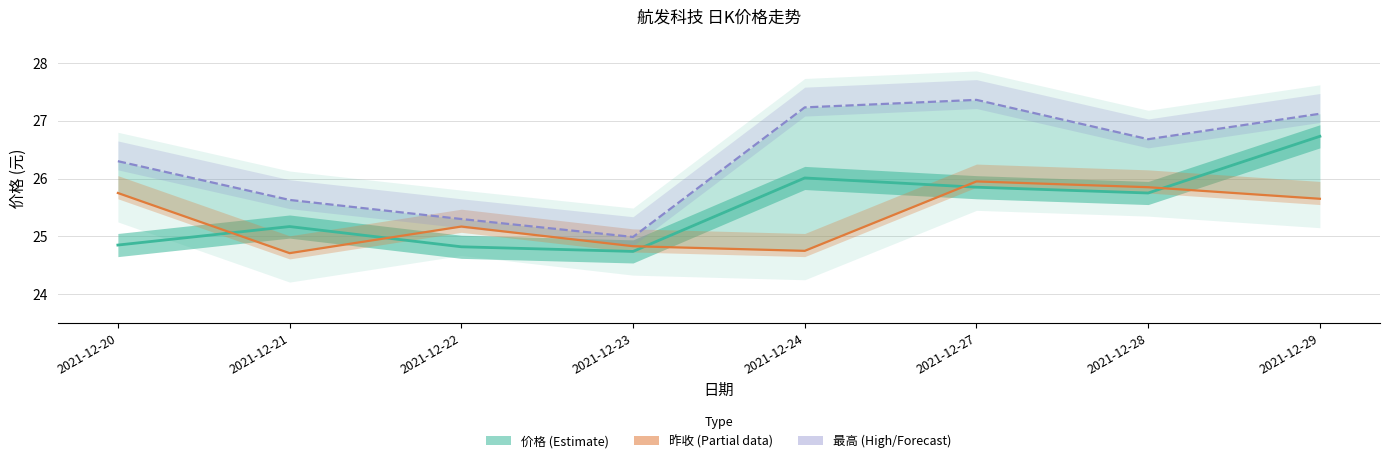

List the labels in order of 最高 (High) value, largest first.

2021-12-27, 2021-12-24, 2021-12-29, 2021-12-28, 2021-12-20, 2021-12-21, 2021-12-22, 2021-12-23